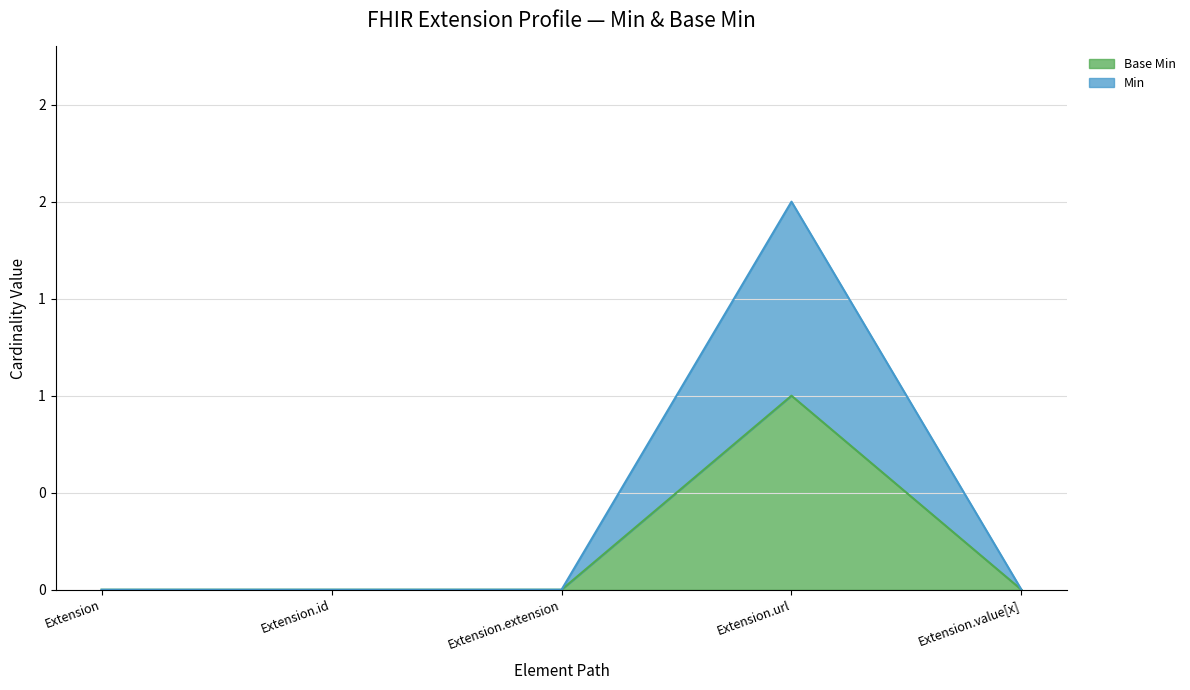

In Extension, how many points are higher than both neighbors (excluding endpoints)?

1